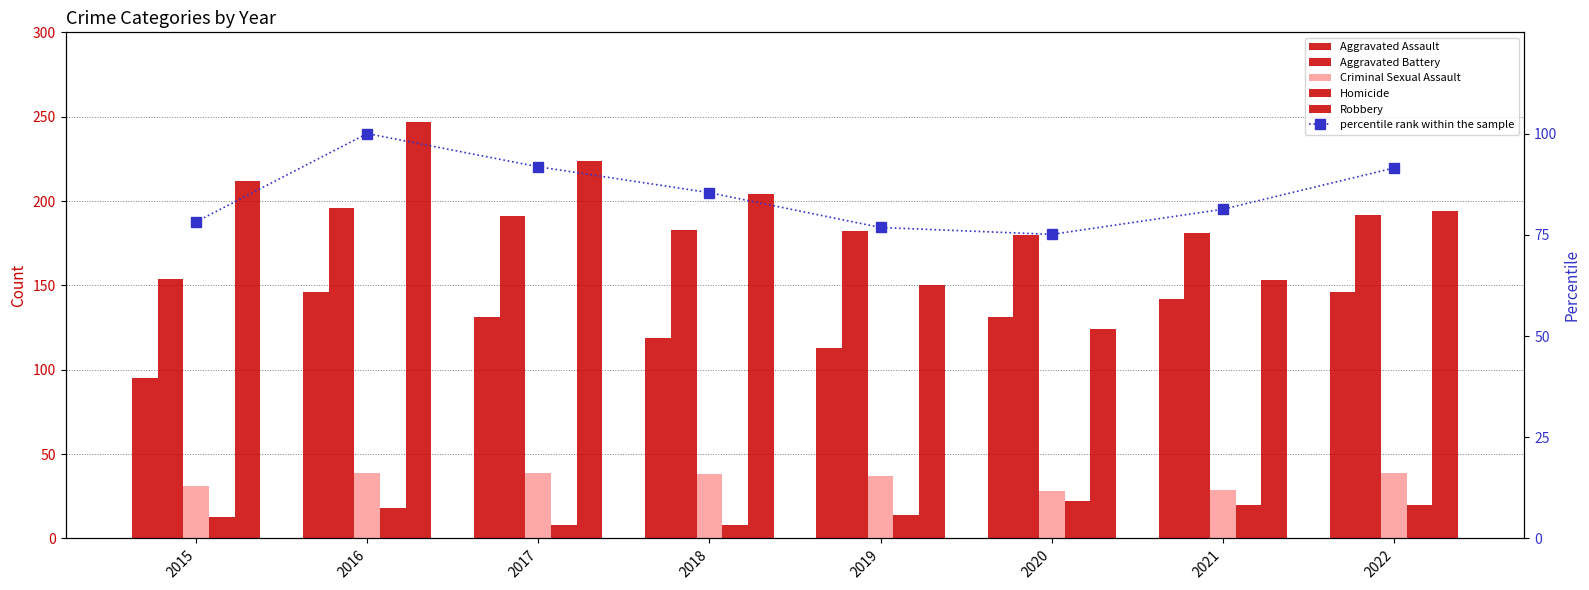

Which has a higher value, 2016 or 2018?

2016